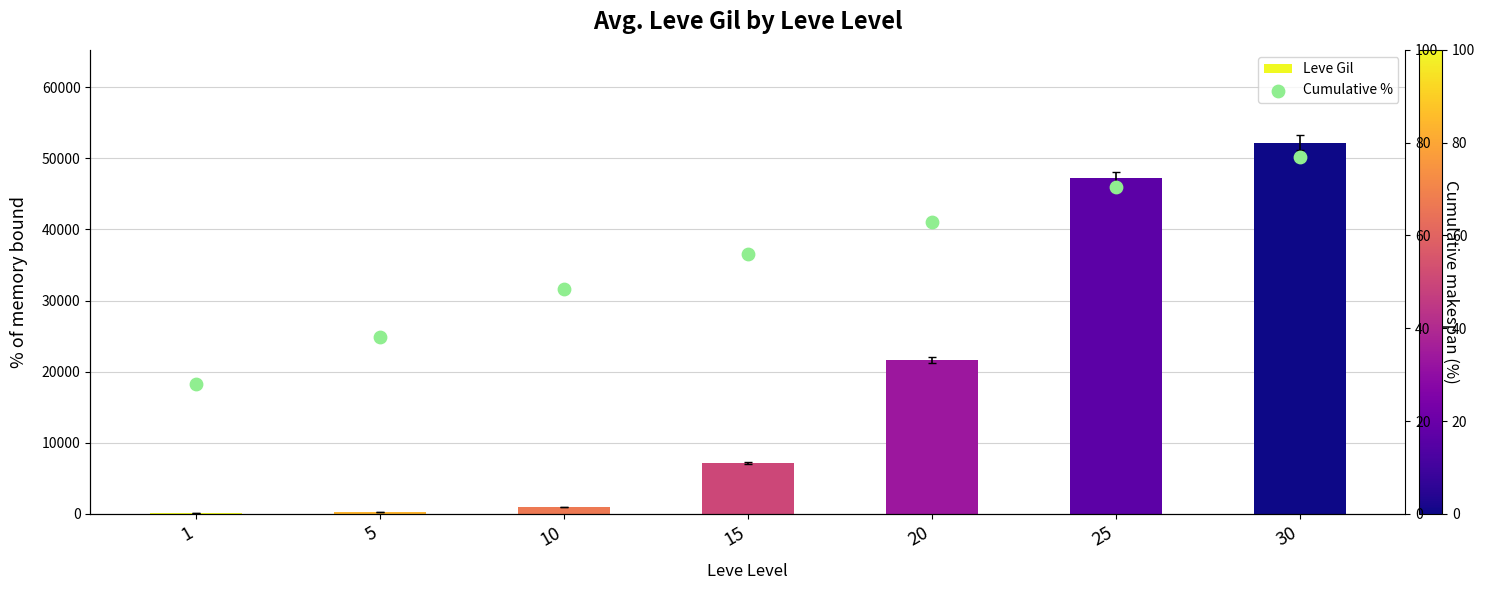

Which series reaches the minimum Y coordinate?

Cumulative %